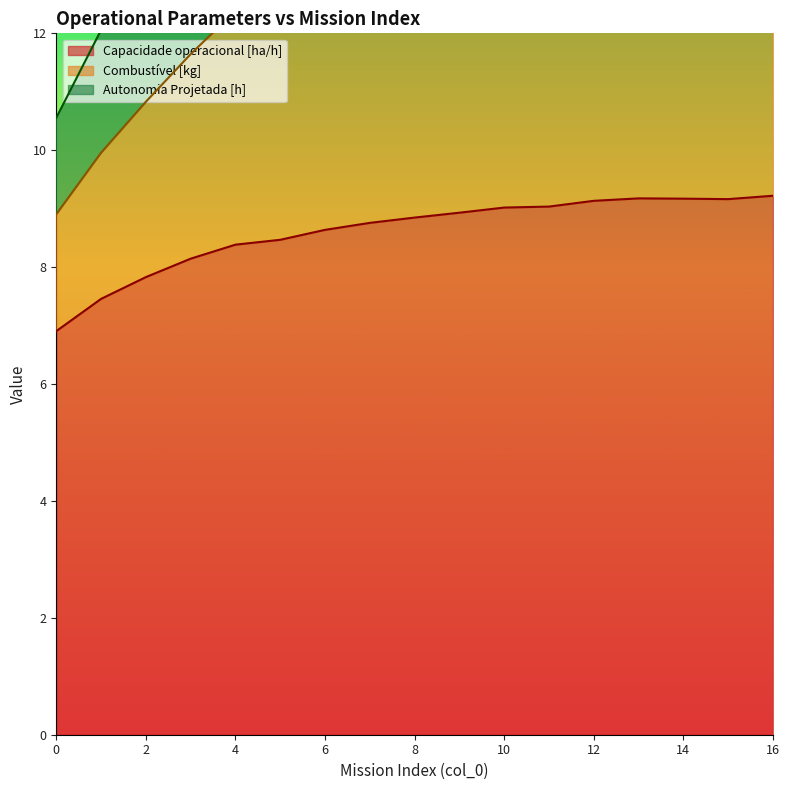

True or false: Autonomia Projetada [h] has more than 1 interior local peaks.

False